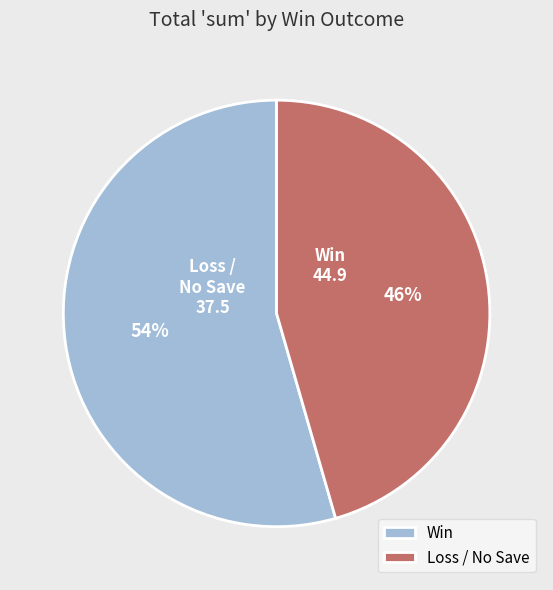

Between Loss / No Save and Win, which is larger?

Win